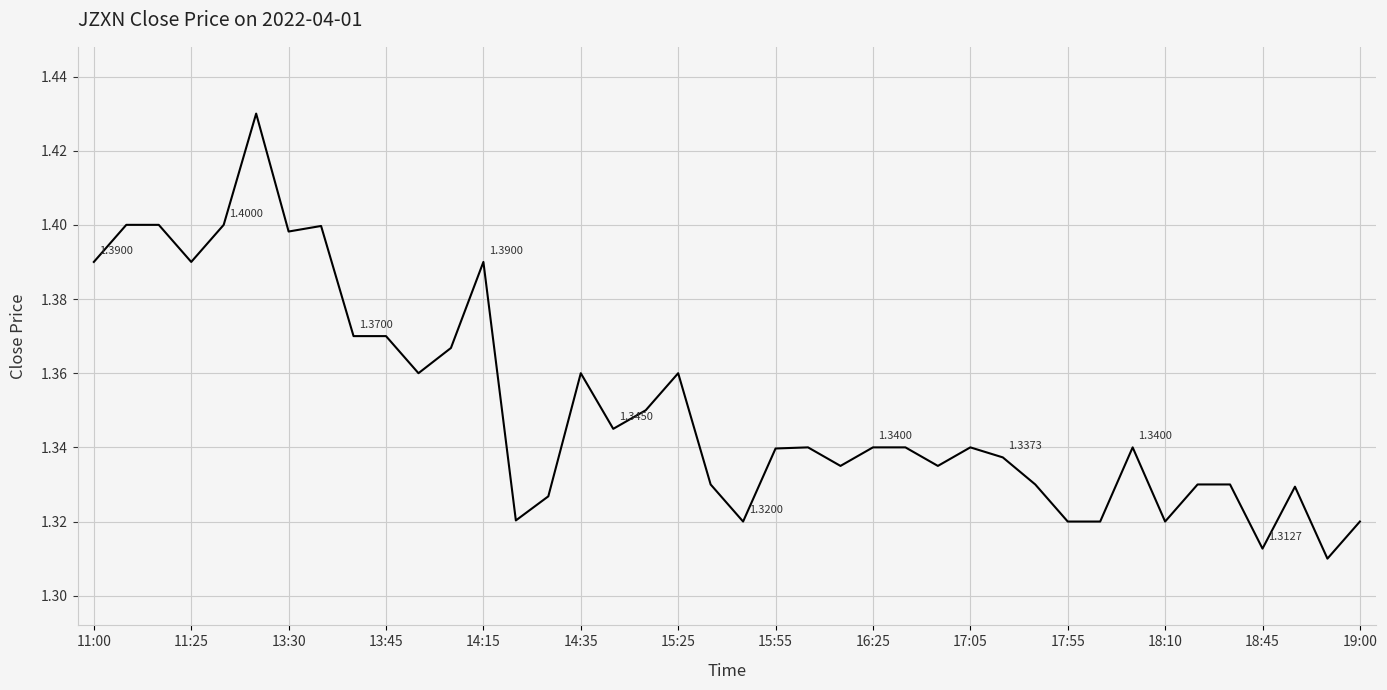

Does the chart display data point markers on the line(s)?

No